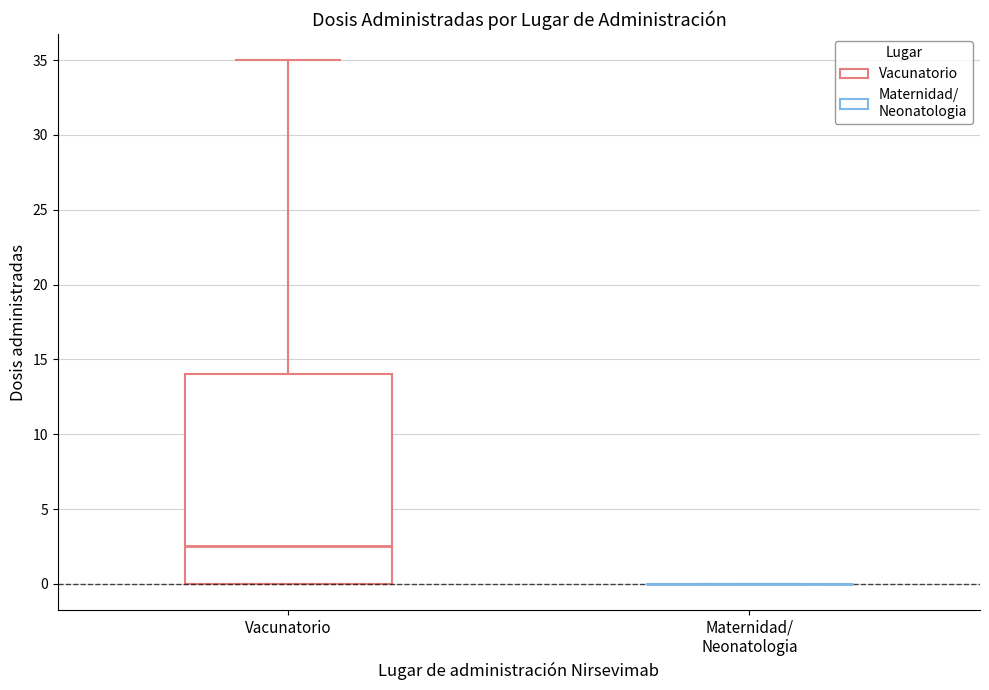

Reading left to right, read every box against the y-axis: the position of its median line, the range the box covers, and the ends of its whiskers. The values are not printed on the chart, so give them approximately, as read against the axis.

Vacunatorio: median 2.5, box 0.0 to 14.0, whiskers 0.0 to 35.0
Maternidad/ Neonatologia: box collapsed to a line at 0.0, whiskers 0.0 to 0.0